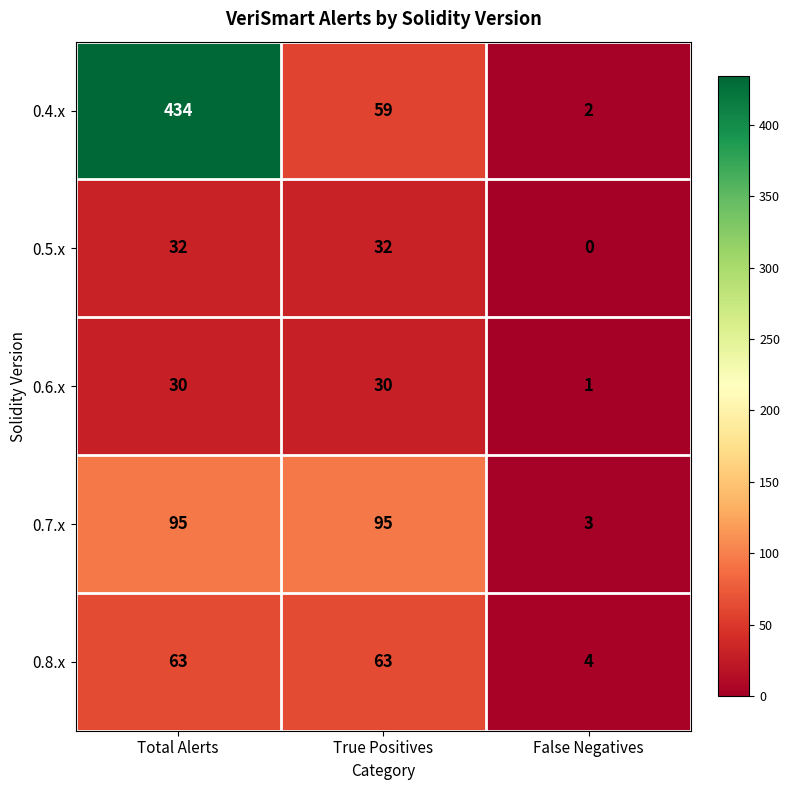

What is the difference between the maximum and minimum values in the 0.6.x series?

29